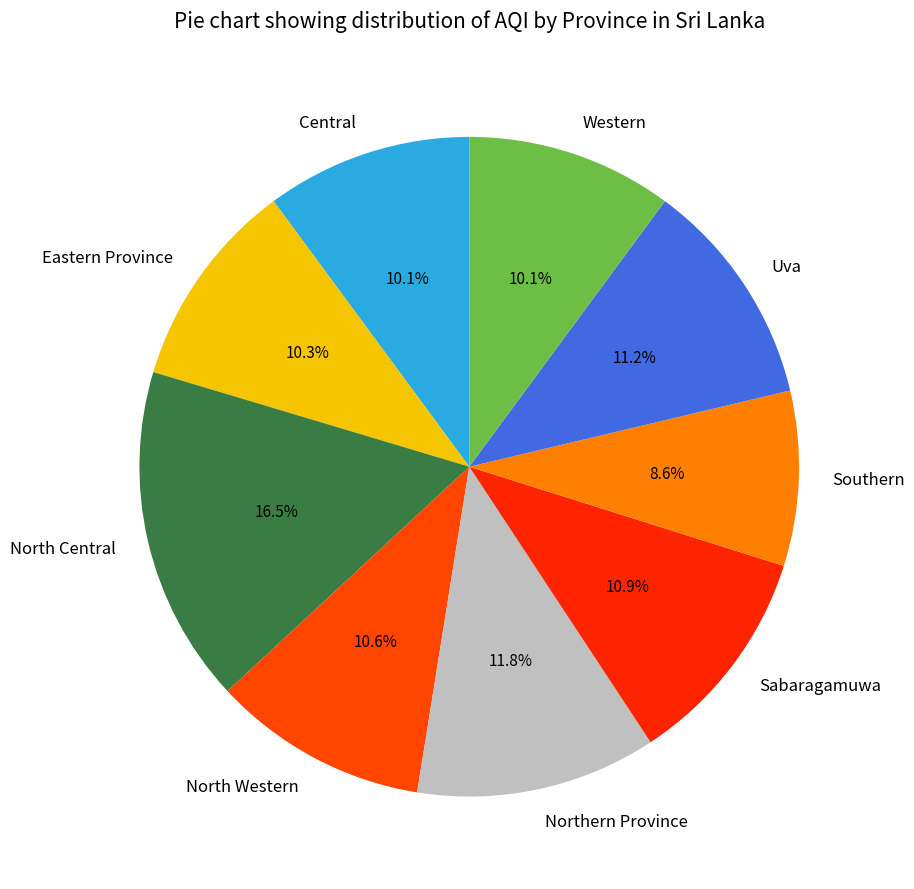

Count the number of slices in the pie.

9